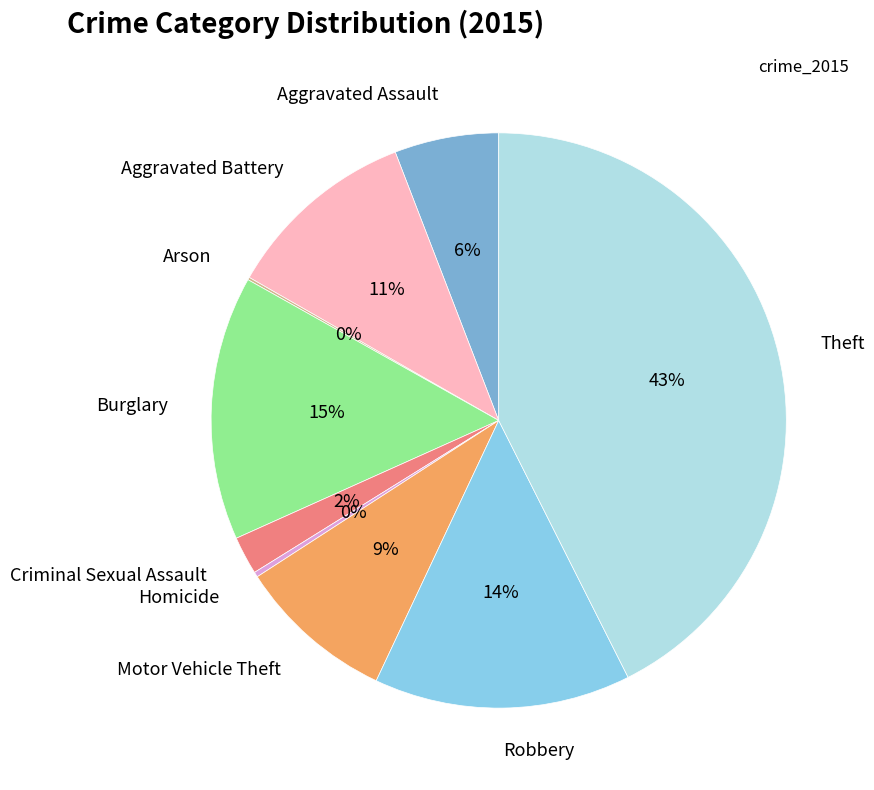

To the nearest percent, what percentage of the pie is Aggravated Assault?

6%